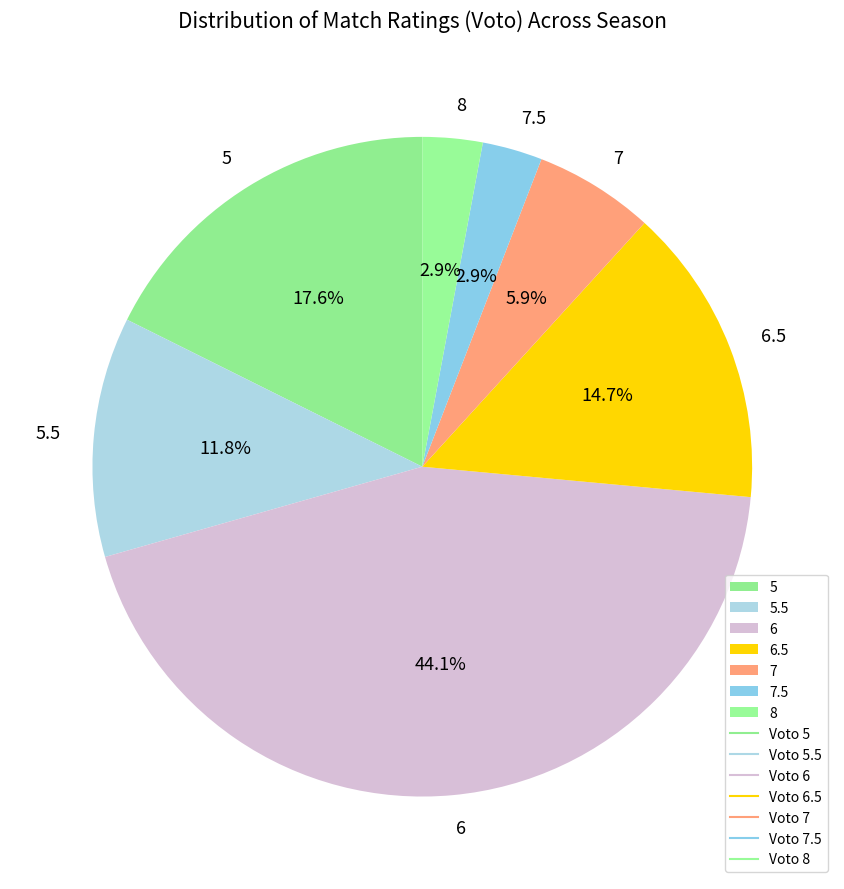

What percentage is NOT represented by 6.5?

85.3%